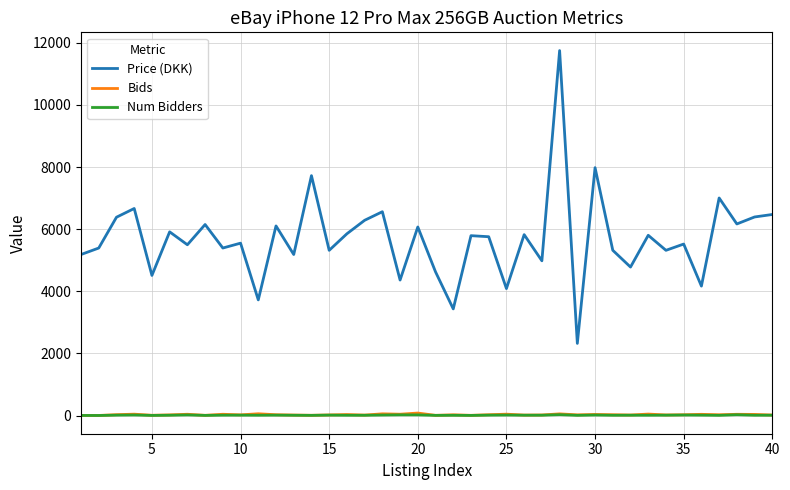

What are all the series names shown in the legend?

Price (DKK), Bids, Num Bidders